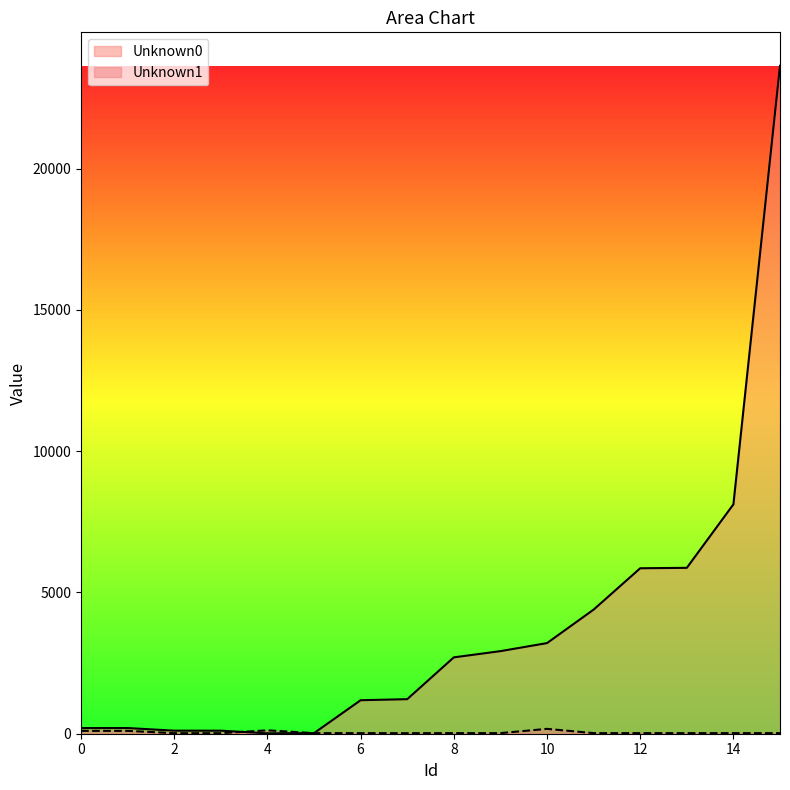

Does the chart display data point markers on the line(s)?

No